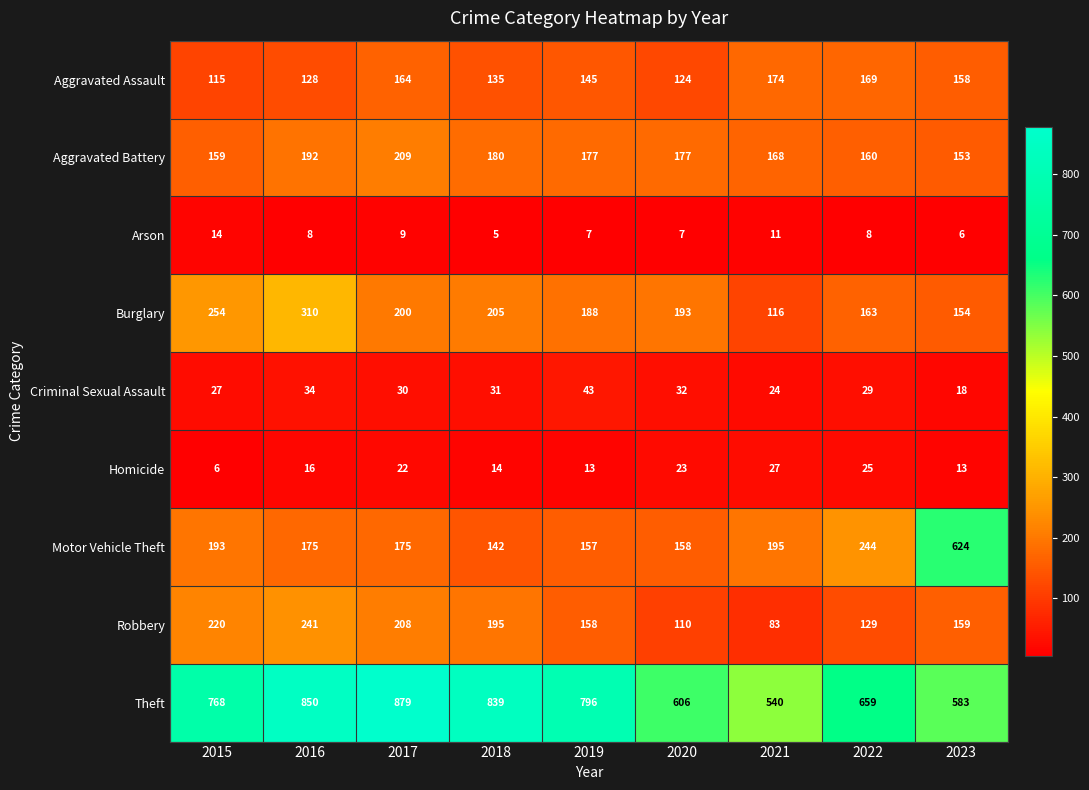

Which series has the largest total across all categories?

Theft